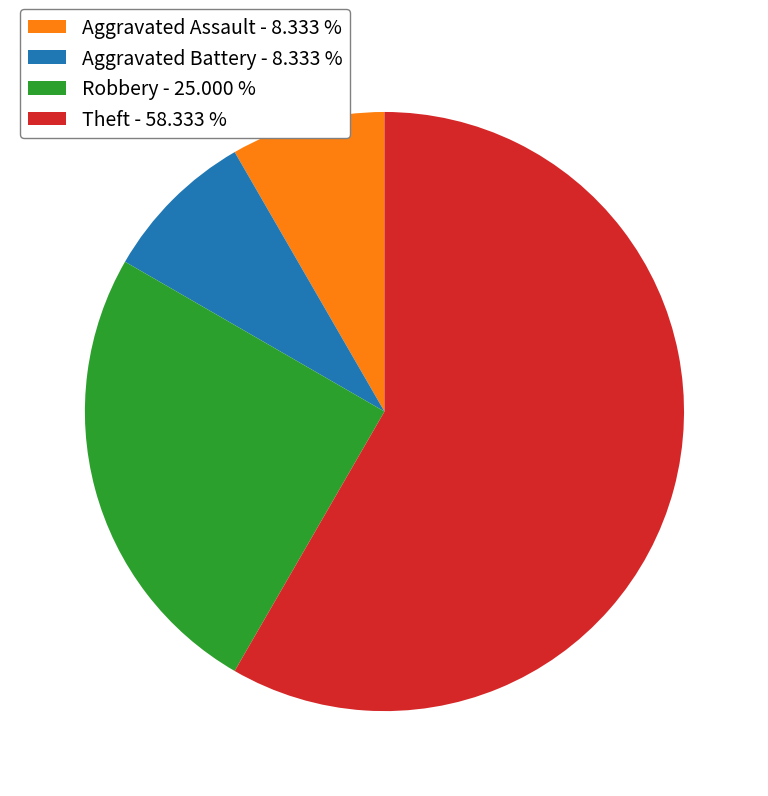

Do Aggravated Battery - 8.333 % and Theft - 58.333 % together represent more than half of the pie?

Yes